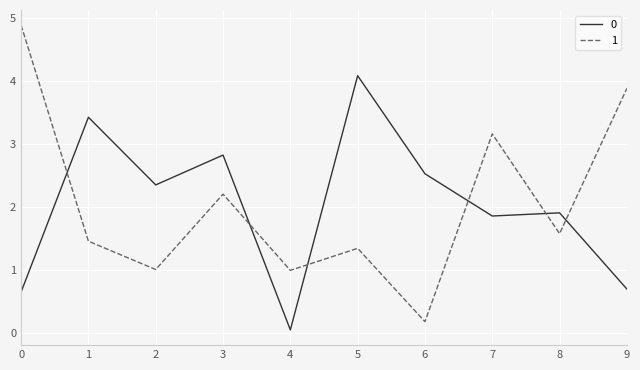

Rank the series by their maximum value, from highest to lowest.

1, 0